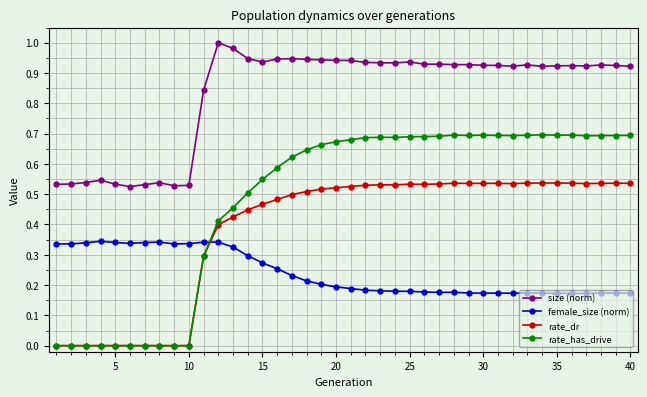

How many intersections are there between female_size (norm) and rate_dr?

1